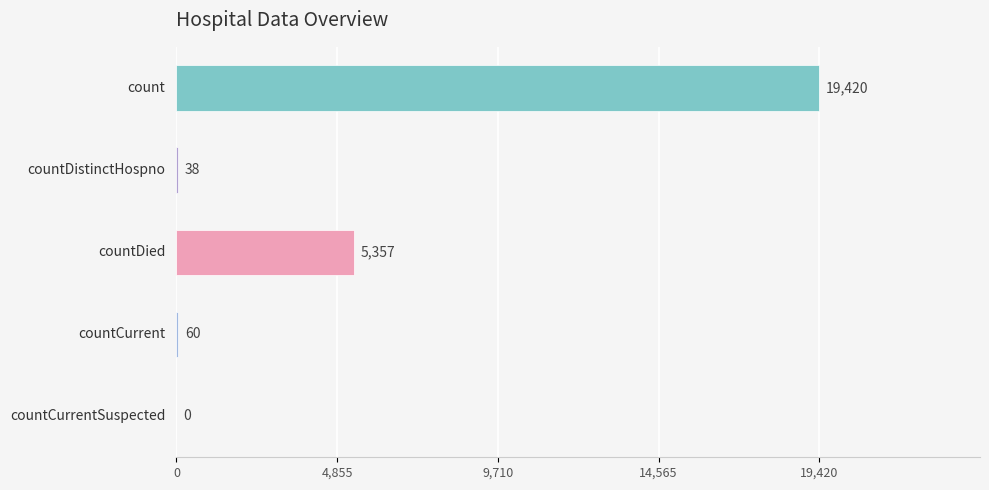

The chart shows a value of 5357 at countDied. True or false?

True